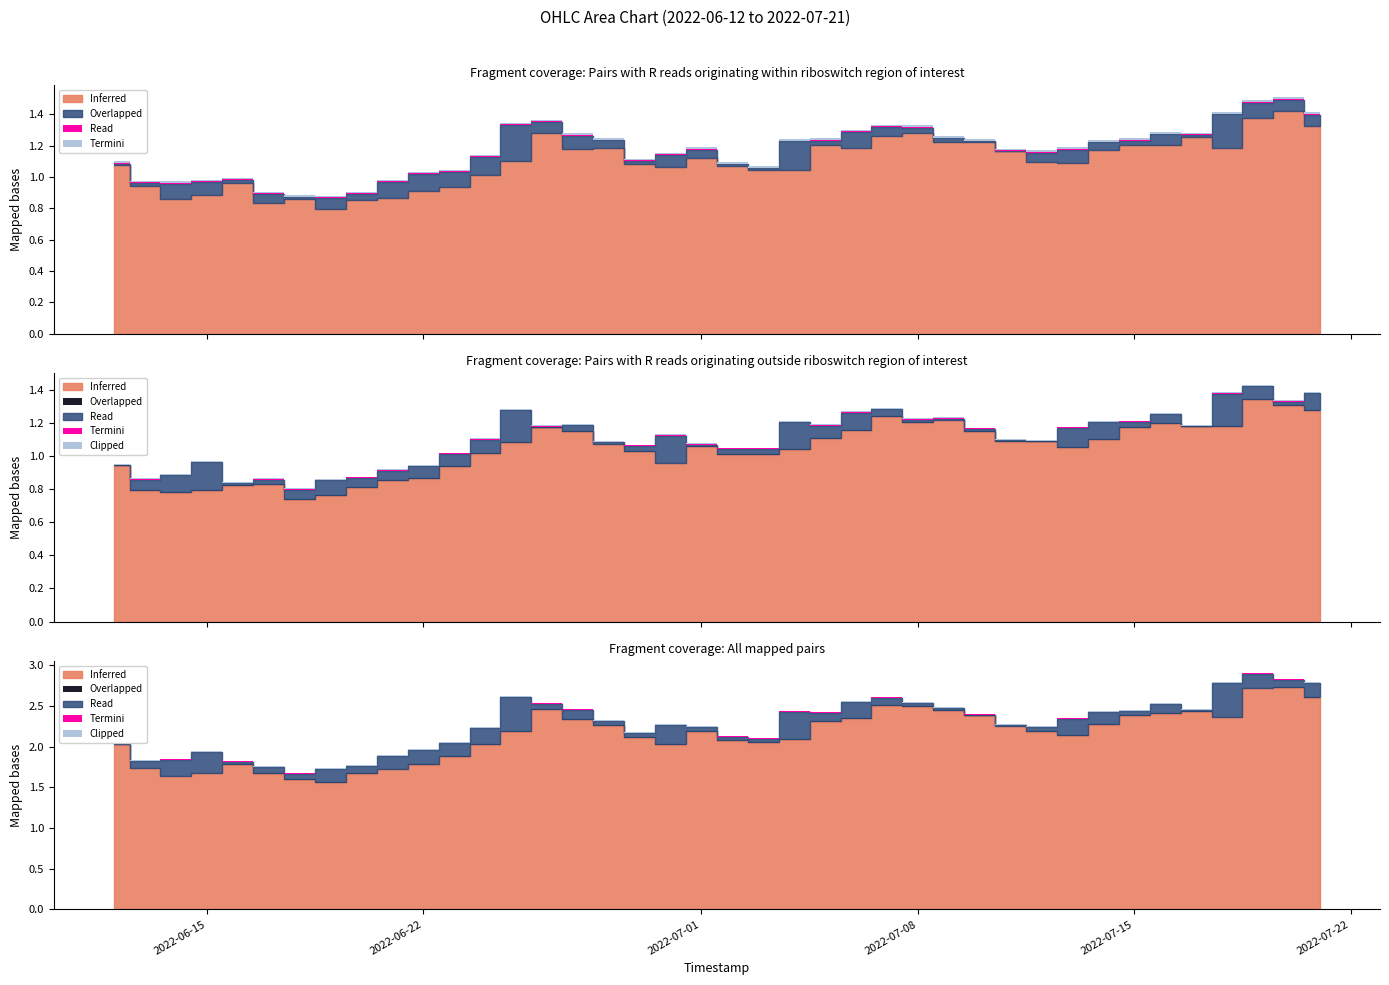

List the labels in order of open value, largest first.

2022-07-20, 2022-07-19, 2022-07-21, 2022-07-08, 2022-06-26, 2022-07-07, 2022-07-17, 2022-07-10, 2022-07-09, 2022-07-16, 2022-07-15, 2022-07-05, 2022-06-28, 2022-07-06, 2022-07-18, 2022-06-27, 2022-07-14, 2022-07-11, 2022-07-01, 2022-06-25, 2022-07-12, 2022-07-13, 2022-06-29, 2022-06-12, 2022-07-02, 2022-06-30, 2022-07-04, 2022-07-03, 2022-06-24, 2022-06-16, 2022-06-13, 2022-06-23, 2022-06-22, 2022-06-15, 2022-06-21, 2022-06-18, 2022-06-14, 2022-06-20, 2022-06-17, 2022-06-19